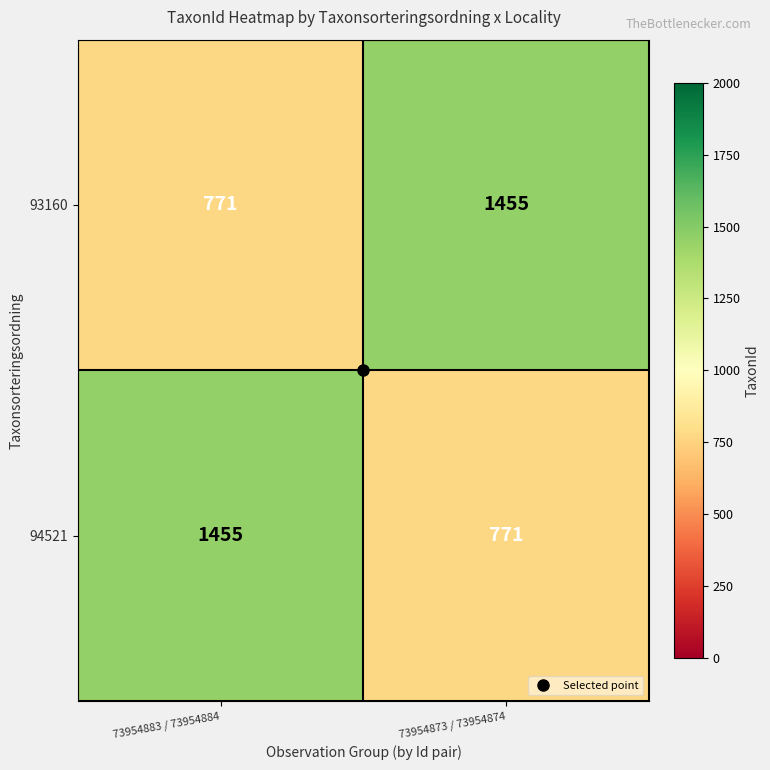

The 94521 series shows 771 at 73954873 / 73954874. True or false?

True